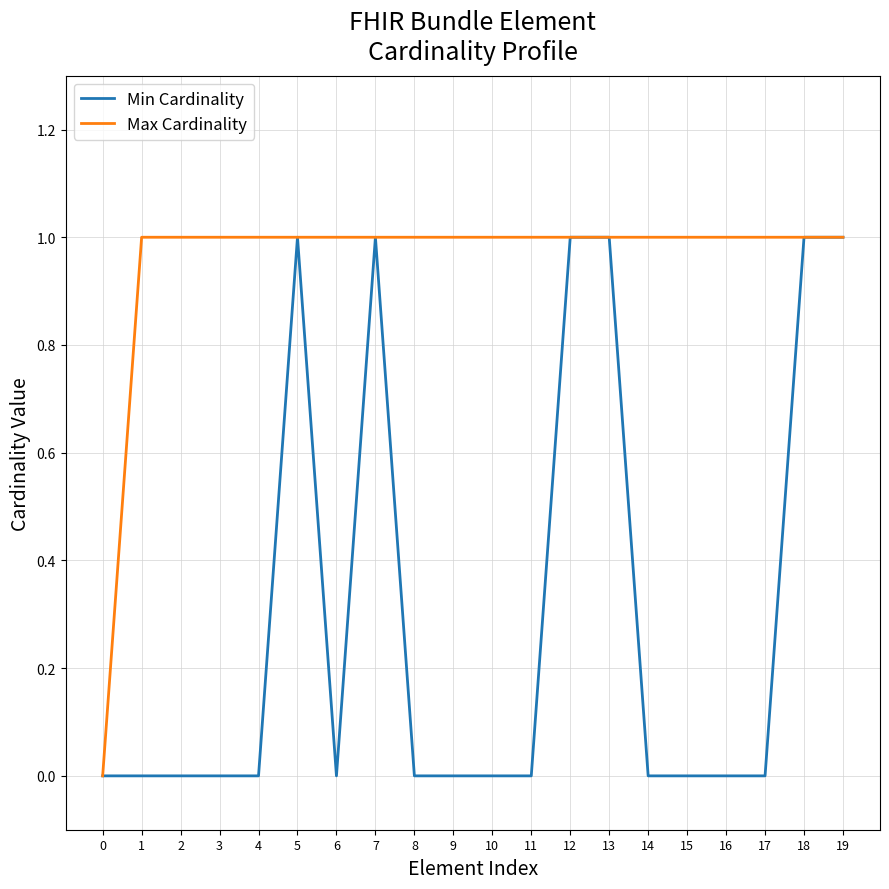

Reading left to right, what are all the values shown in this chart?

Min Cardinality: 0	0	0	0	0	1	0	1	0	0	0	0	1	1	0	0	0	0	1	1
Max Cardinality: 0	1	1	1	1	1	1	1	1	1	1	1	1	1	1	1	1	1	1	1